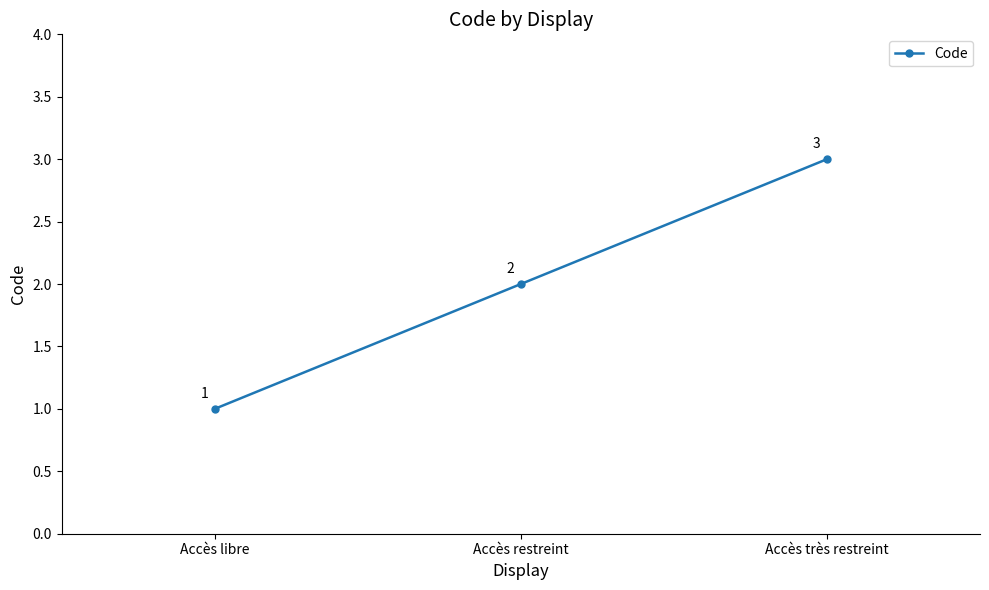

What is the ratio of the value at Accès très restreint to the value at Accès libre?

3.0